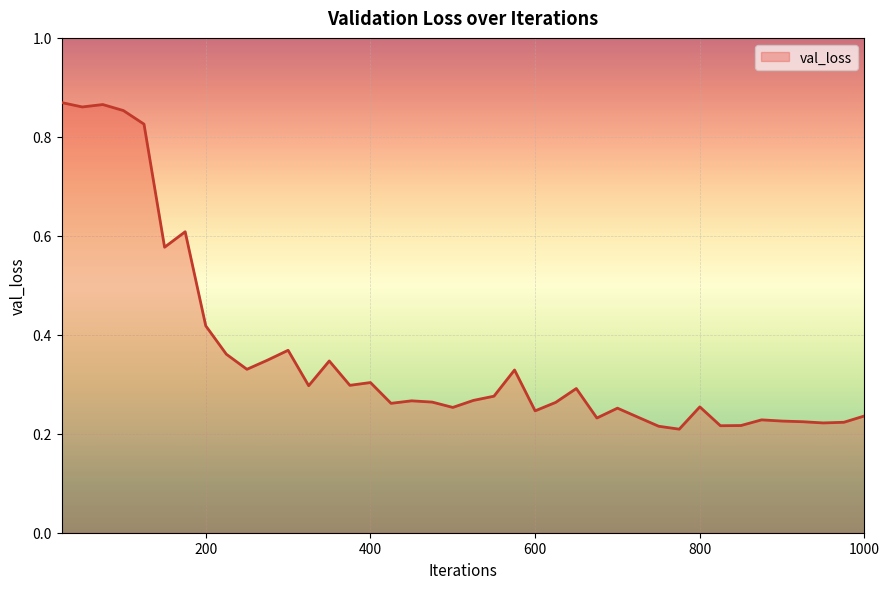

What is the difference between the maximum and minimum values?

0.7